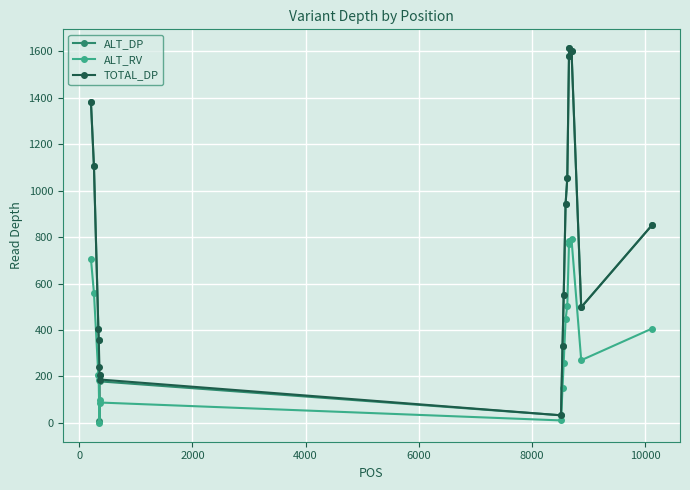

What is the greatest value displayed?

1613